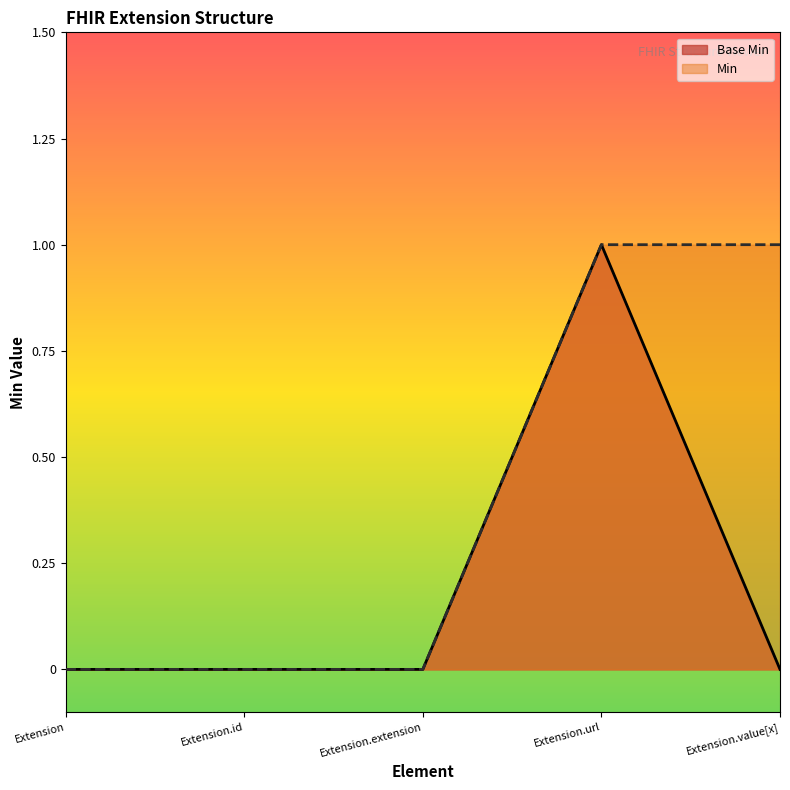

At Extension.value[x], list the series in order from smallest to largest.

Base Min, Min